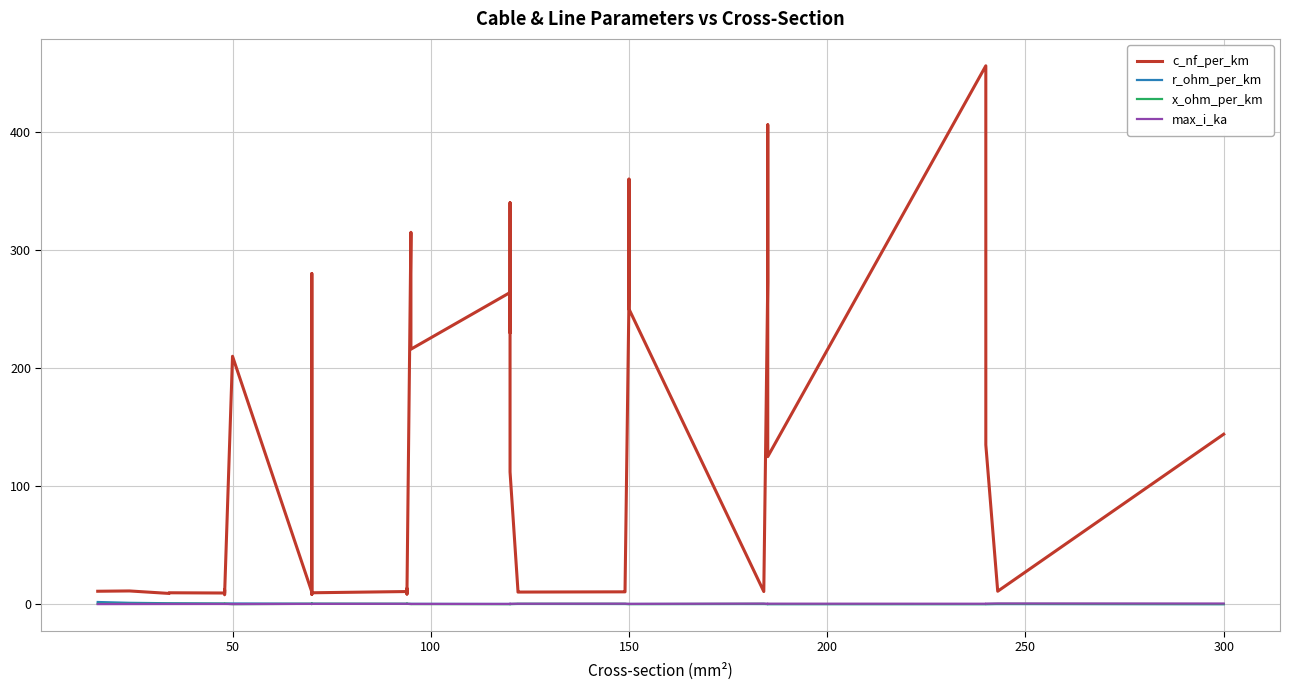

What position from the right is 250?

35